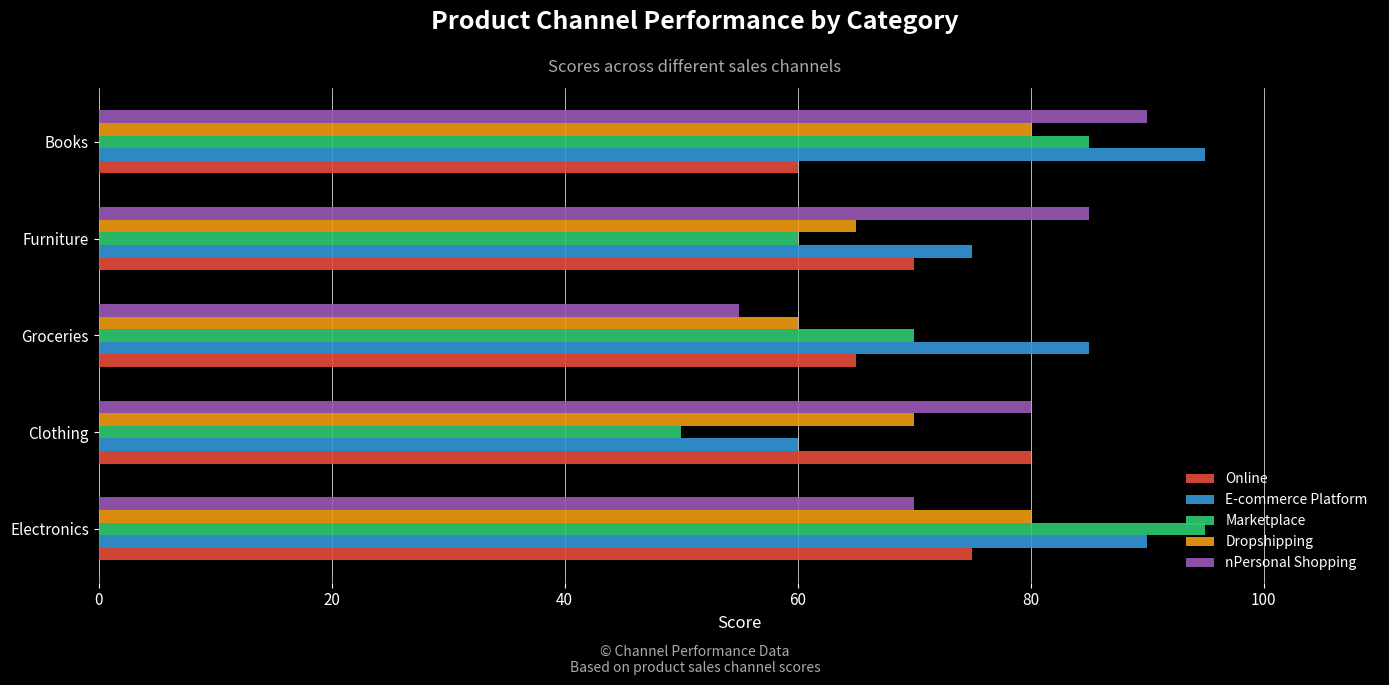

List the labels in order of nPersonal Shopping value, largest first.

Books, Furniture, Clothing, Electronics, Groceries